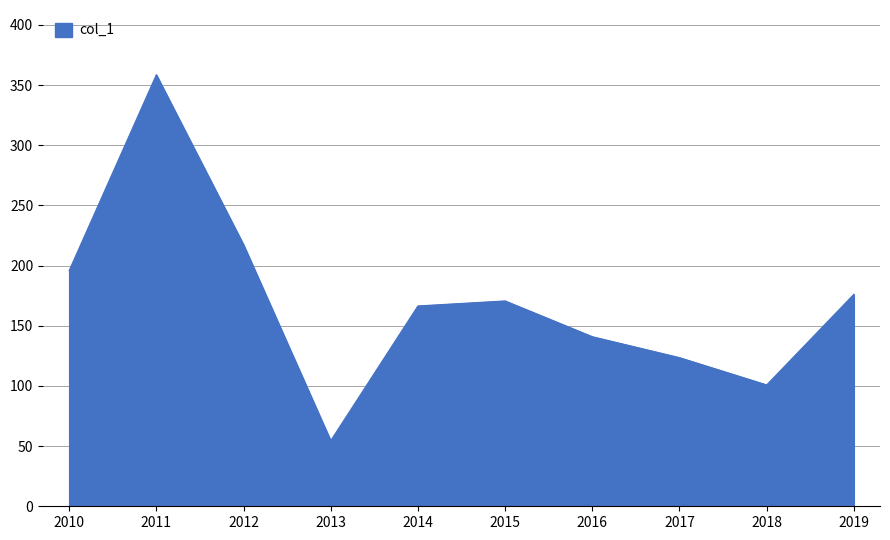

What is the difference between the maximum and minimum values?

304.1